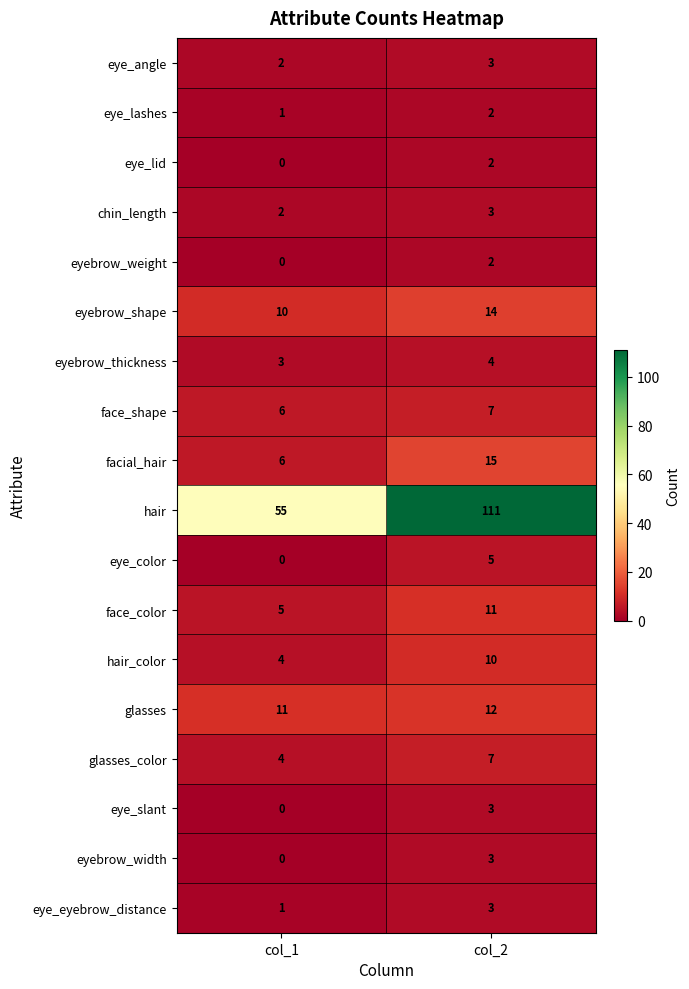

What is the sum of the eye_eyebrow_distance values at col_2 and col_1?

4